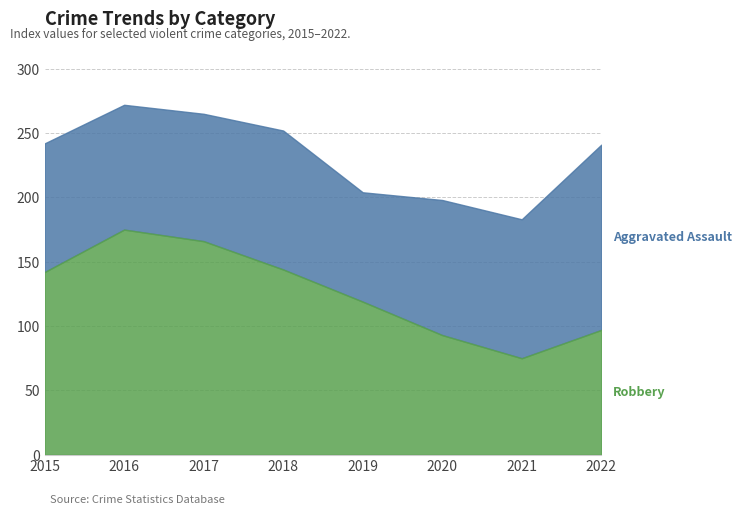

What is the value of the 7th point from the left?

75